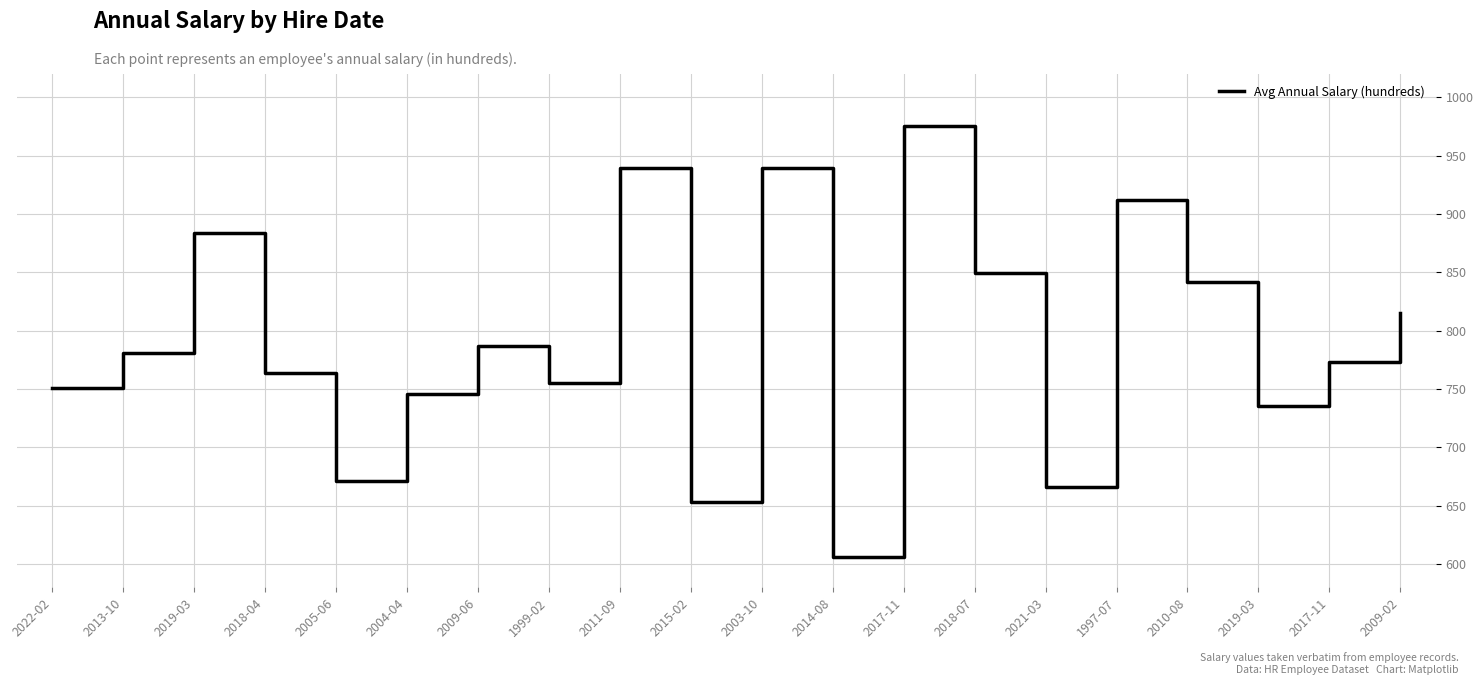

Does the chart display data point markers on the line(s)?

No